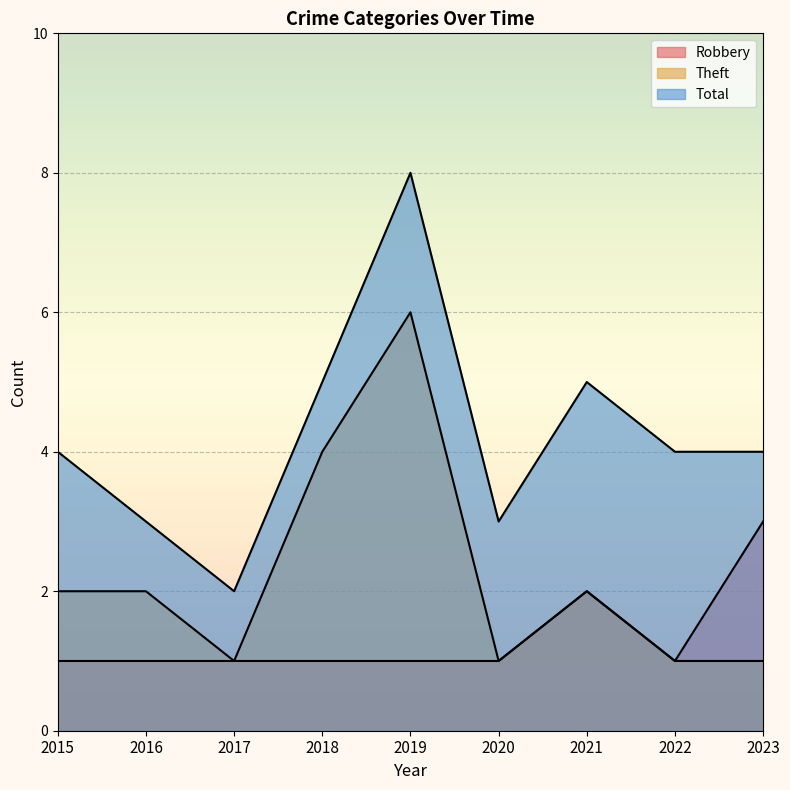

Is it true that Total equals 4 at 2022?

True